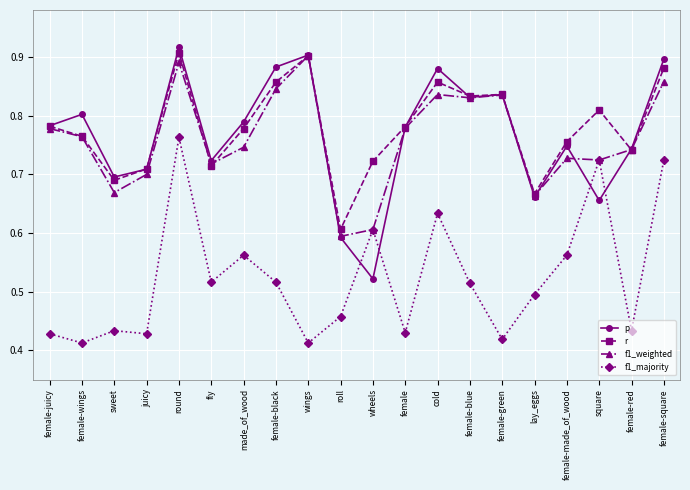

True or false: f1_majority and p cross at least once.

True